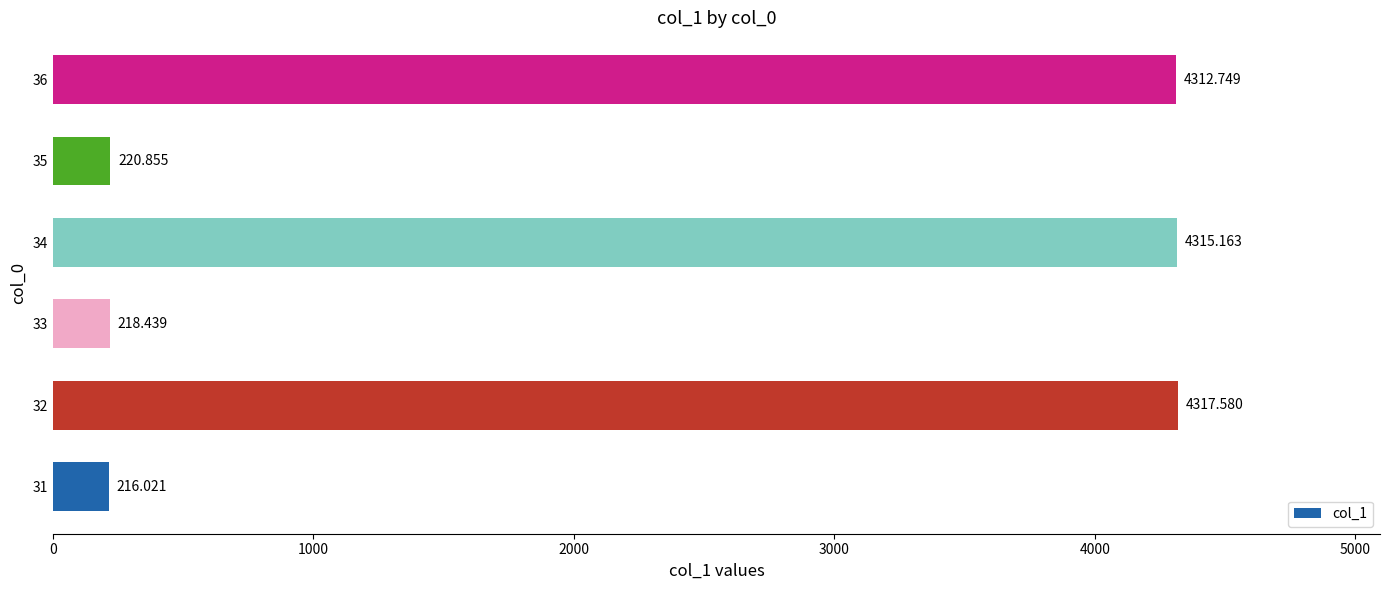

At which label is the value closest to 2266?

35